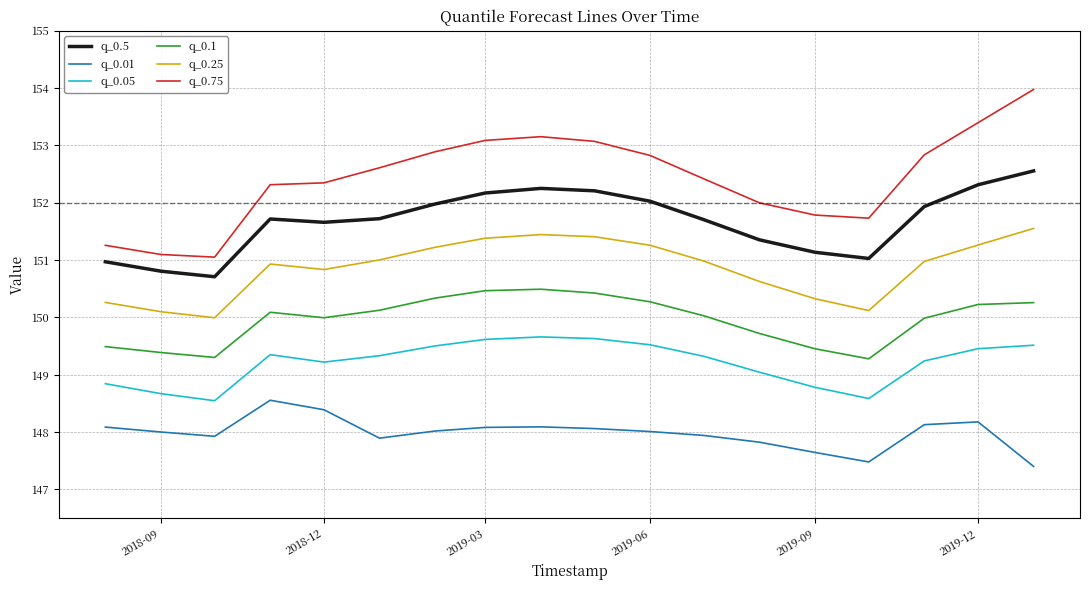

List the series in order of their peak value, highest first.

q_0.75, q_0.5, q_0.25, q_0.1, q_0.05, q_0.01